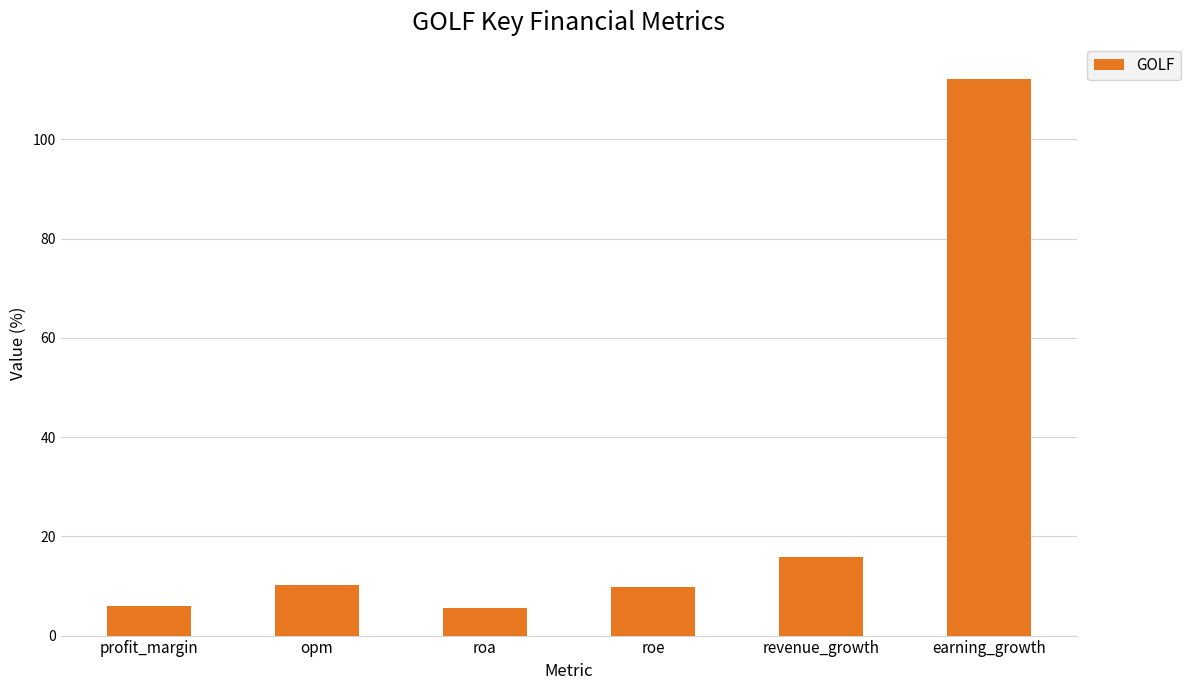

Which label corresponds to the largest value in the chart?

earning_growth